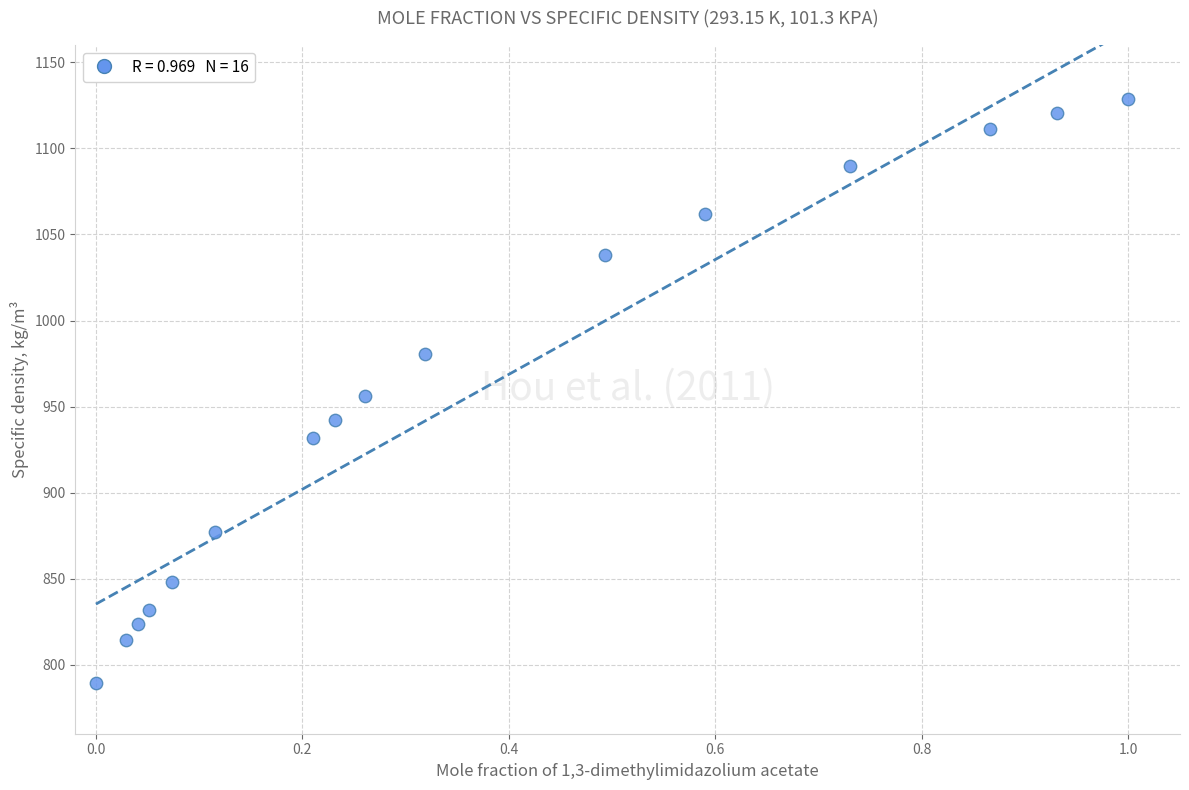

What is the range of X values (max minus min)?

1.0